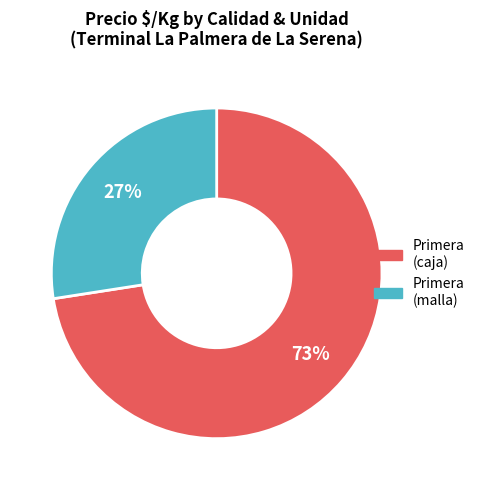

To the nearest percent, what is the average slice percentage?

50%